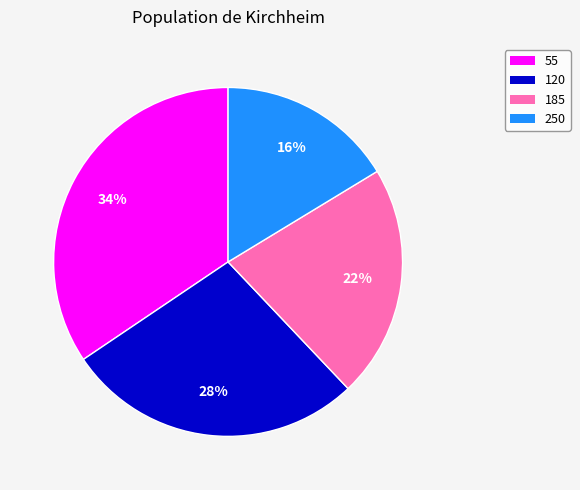

Between 250 and 120, which is larger?

120